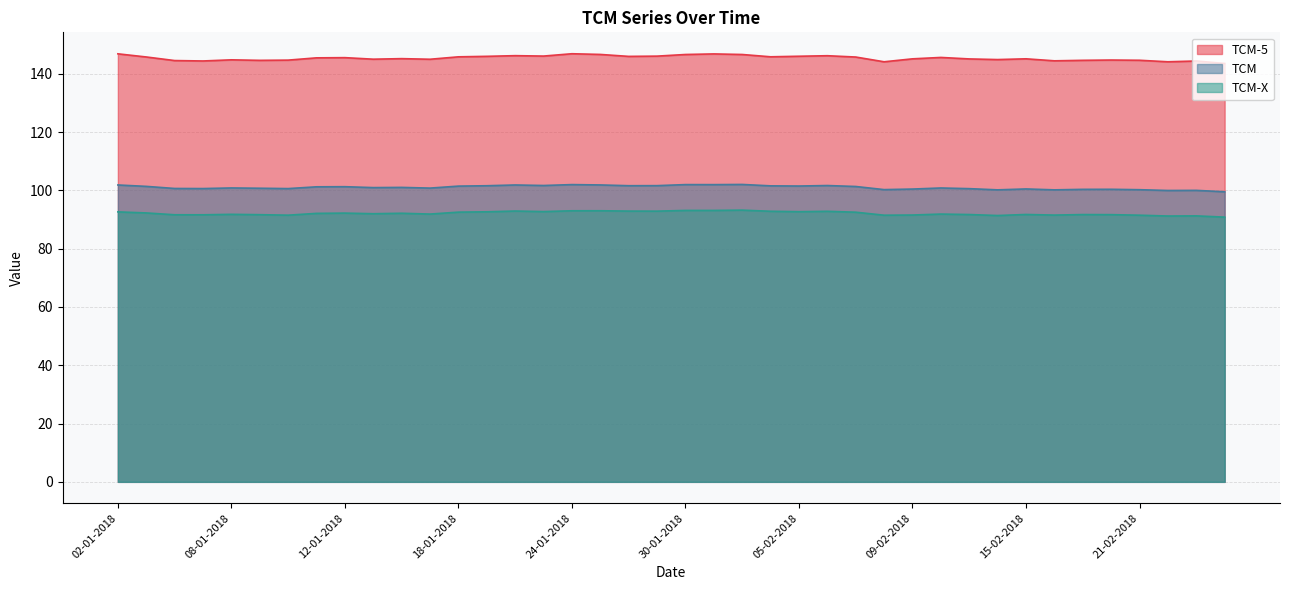

What position from the right is 13-02-2018?

10